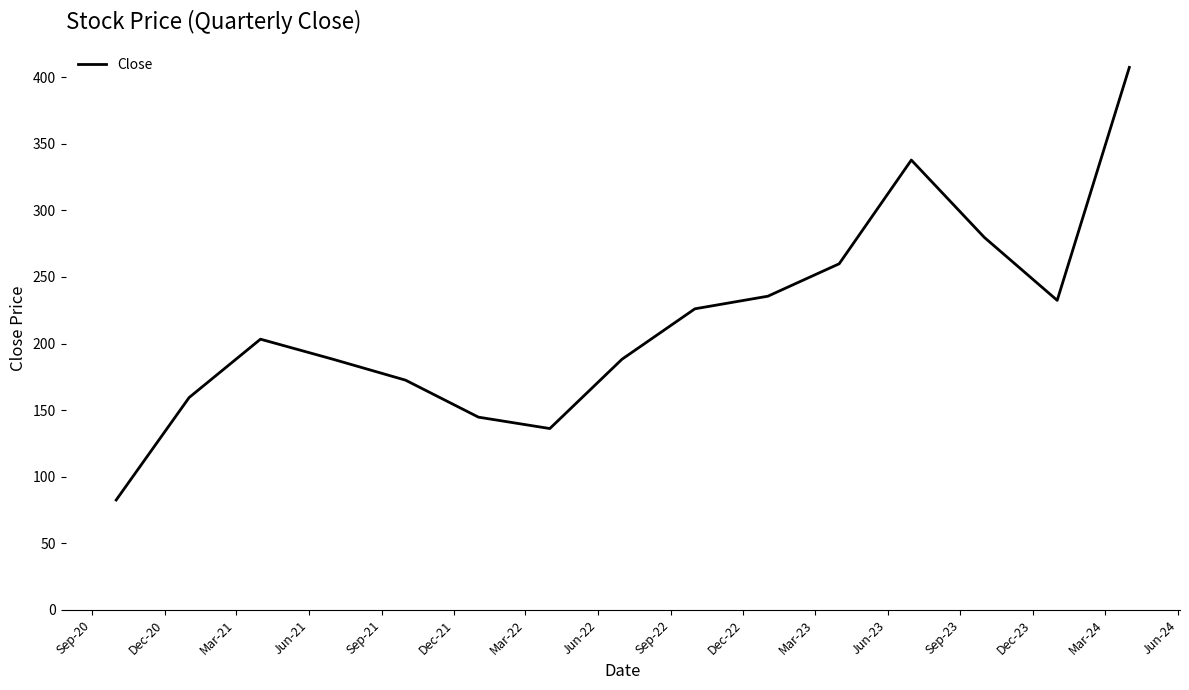

What is the minimum value shown in the chart?

82.6